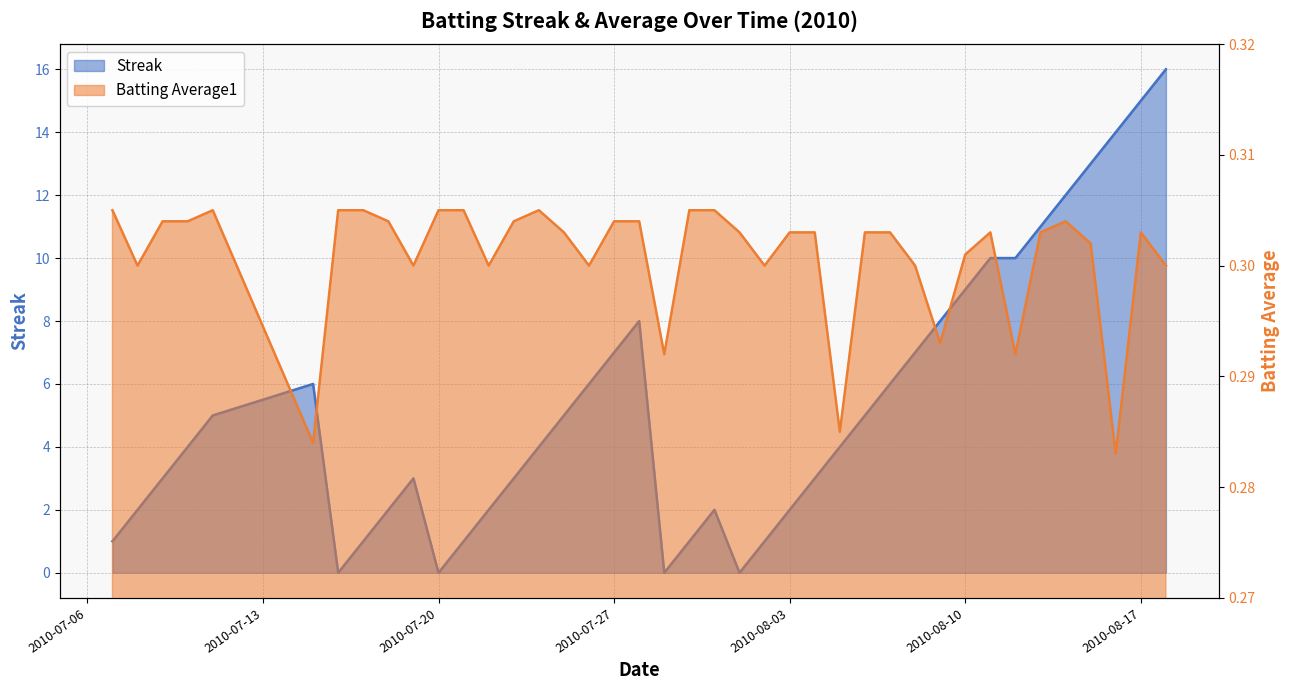

Reading left to right, what are all the values shown in this chart?

Streak: 1.0	2.0	3.0	4.0	5.0	6.0	0.0	1.0	2.0	3.0	0.0	1.0	2.0	3.0	4.0	5.0	6.0	7.0	8.0	0.0	1.0	2.0	0.0	1.0	2.0	3.0	4.0	5.0	6.0	7.0	8.0	9.0	10.0	10.0	11.0	12.0	13.0	14.0	15.0	16.0
Batting Average1: 0.3	0.3	0.3	0.3	0.3	0.3	0.3	0.3	0.3	0.3	0.3	0.3	0.3	0.3	0.3	0.3	0.3	0.3	0.3	0.3	0.3	0.3	0.3	0.3	0.3	0.3	0.3	0.3	0.3	0.3	0.3	0.3	0.3	0.3	0.3	0.3	0.3	0.3	0.3	0.3